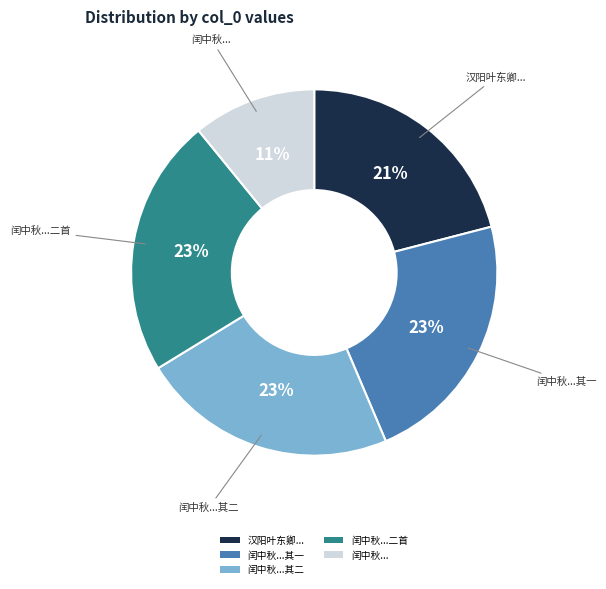

Which slice is the smallest?

闰中秋...